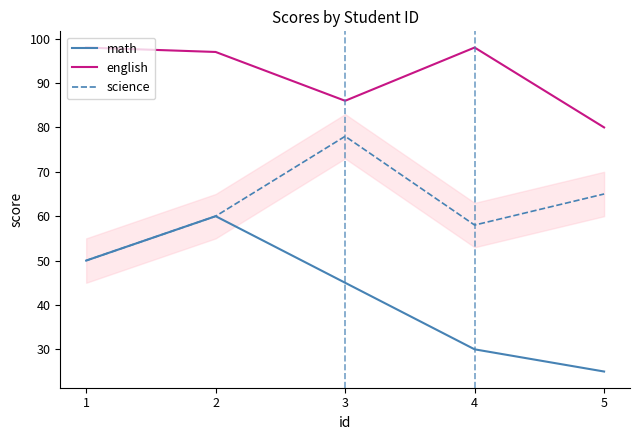

What are all the series names shown in the legend?

math, english, science